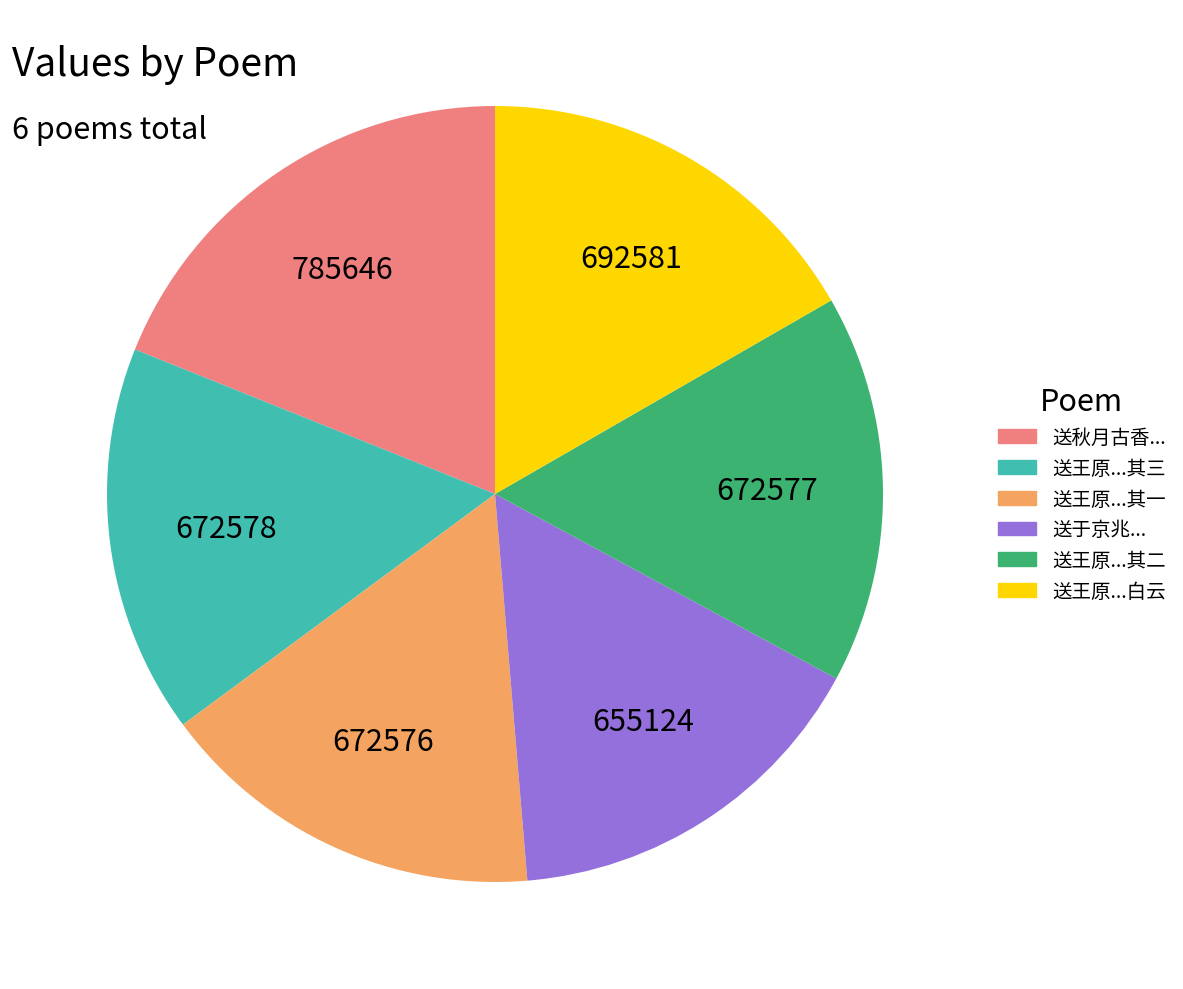

Is the sum of 送王原...其二 and 送于京兆... greater than half?

No